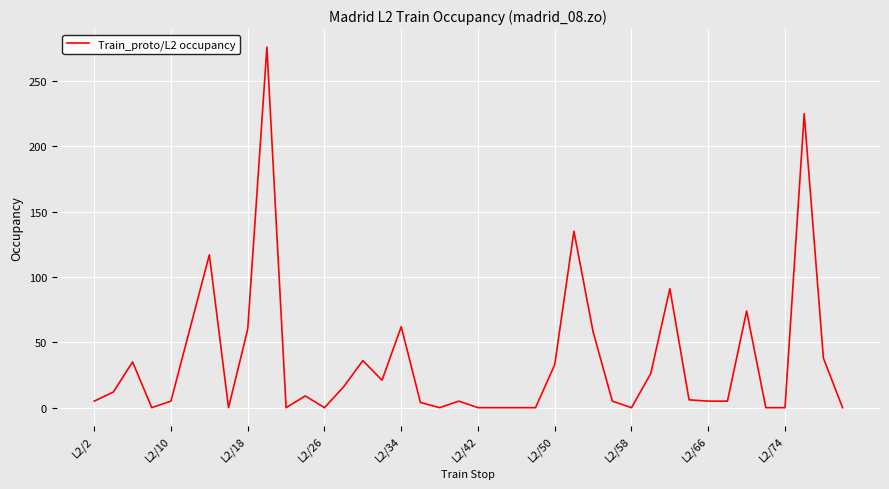

What is the greatest value displayed?

276